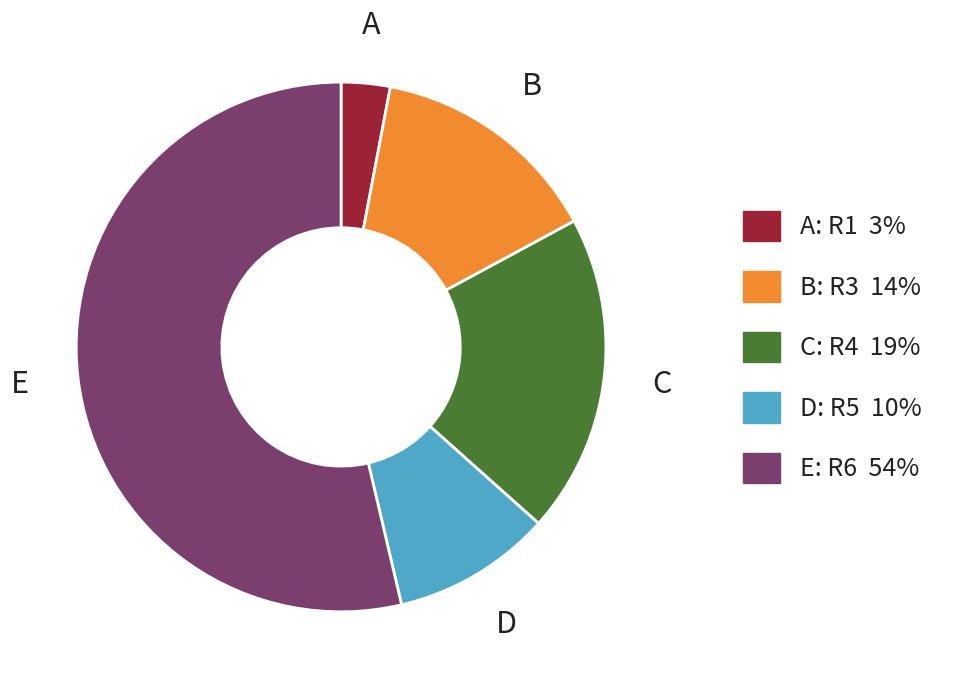

Is there a majority slice in this chart?

Yes